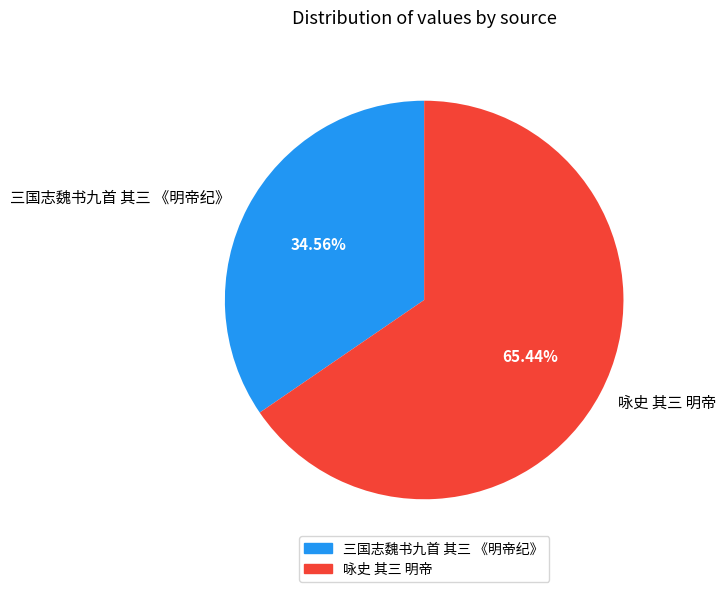

To the nearest percent, what is the average slice percentage?

50%